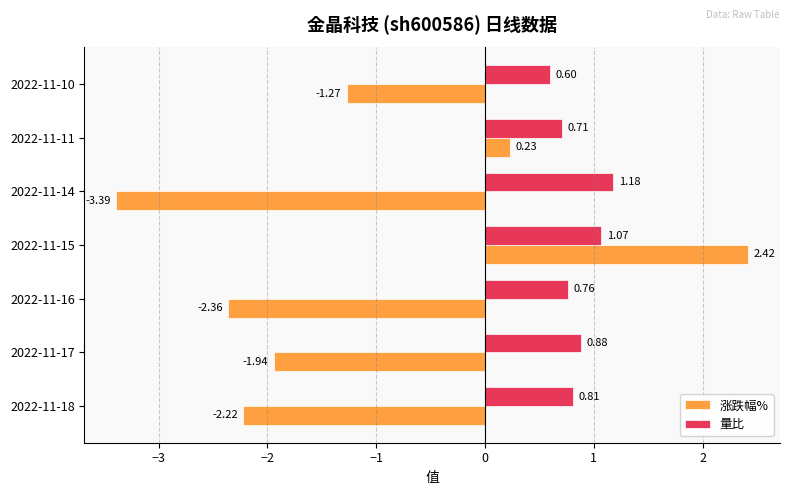

At how many categories does at least one series exceed 0?

7